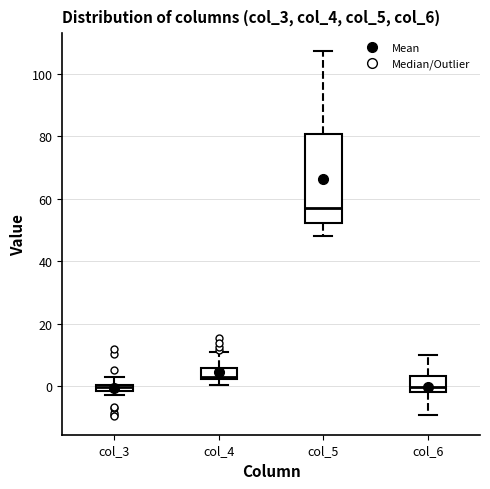

Where is the upper edge of the box for col_5 on the y-axis? The values are not printed on the chart, so give them approximately, as read against the axis.

80